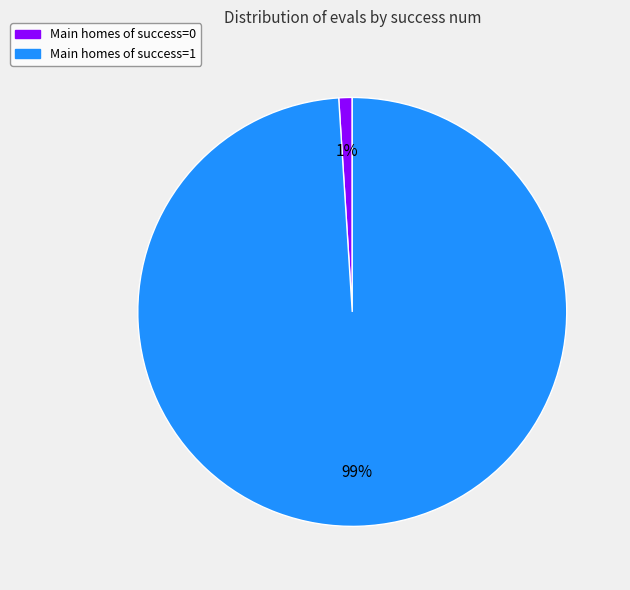

Is there any slice that represents more than half of the pie?

Yes